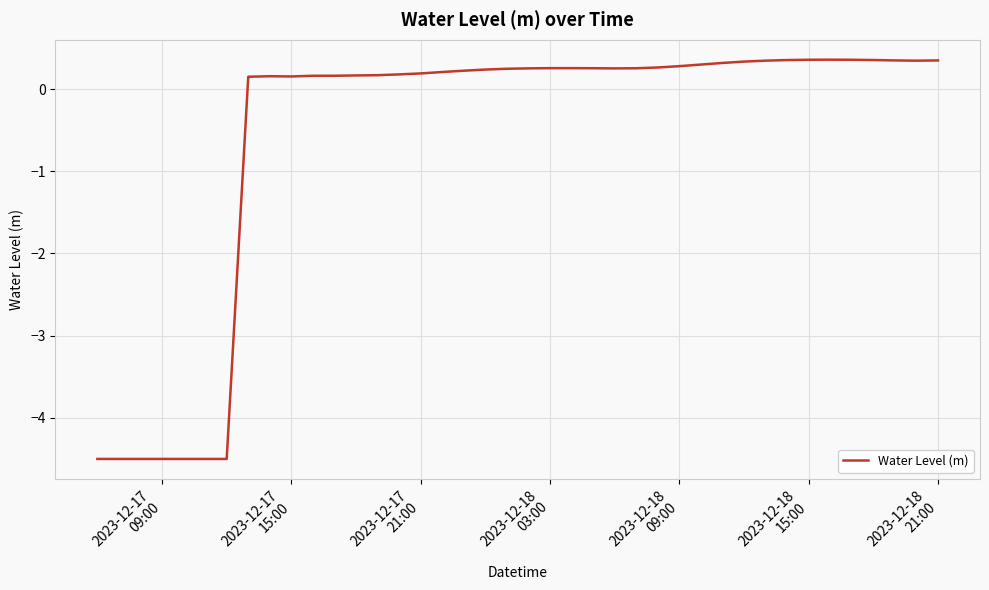

What is the difference between the second highest and minimum values?

4.9